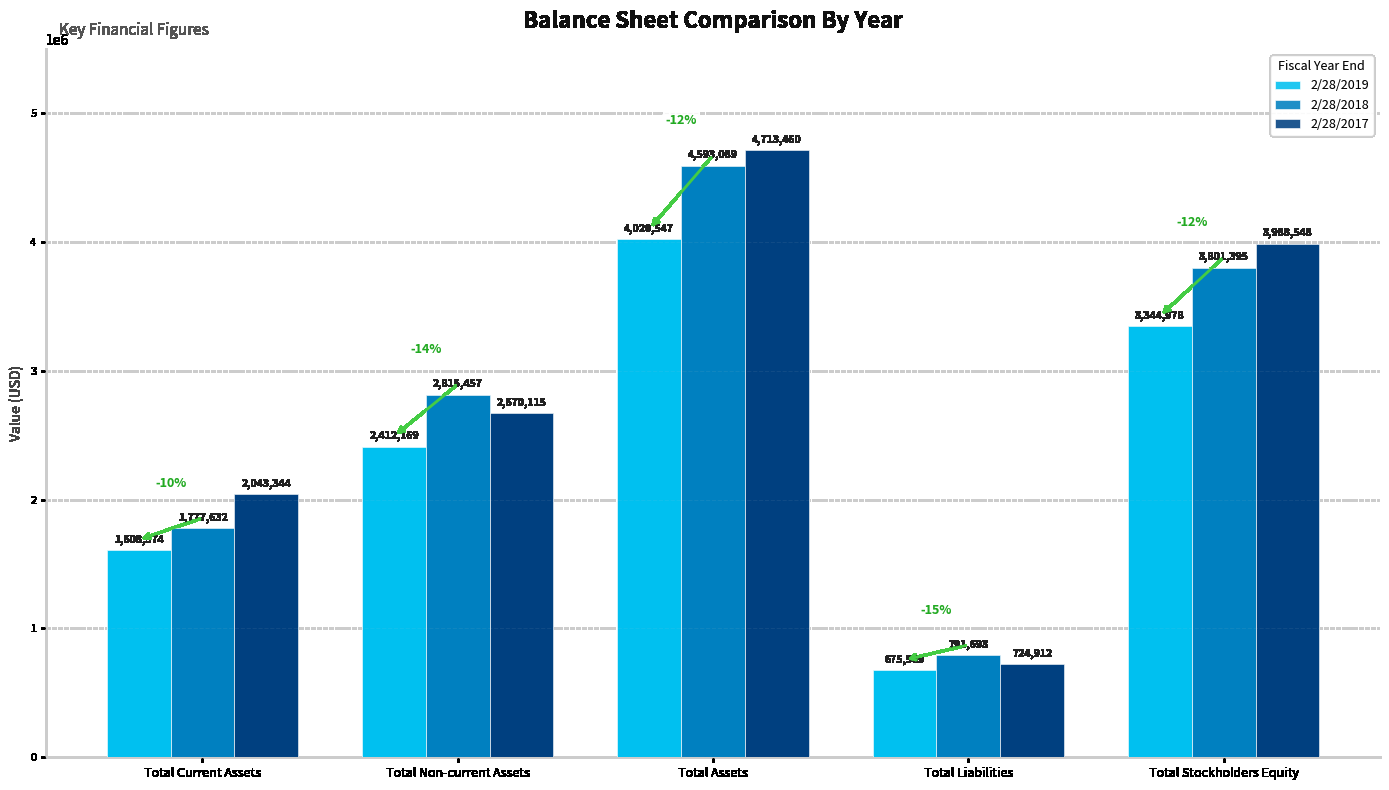

What is the average value of the 2/28/2018 series?

2755853